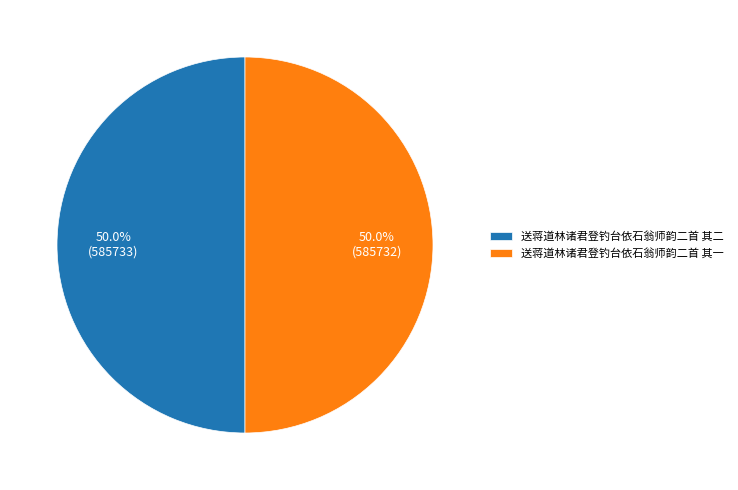

How much of the chart is everything except 送蒋道林诸君登钓台依石翁师韵二首 其一?

50.0%